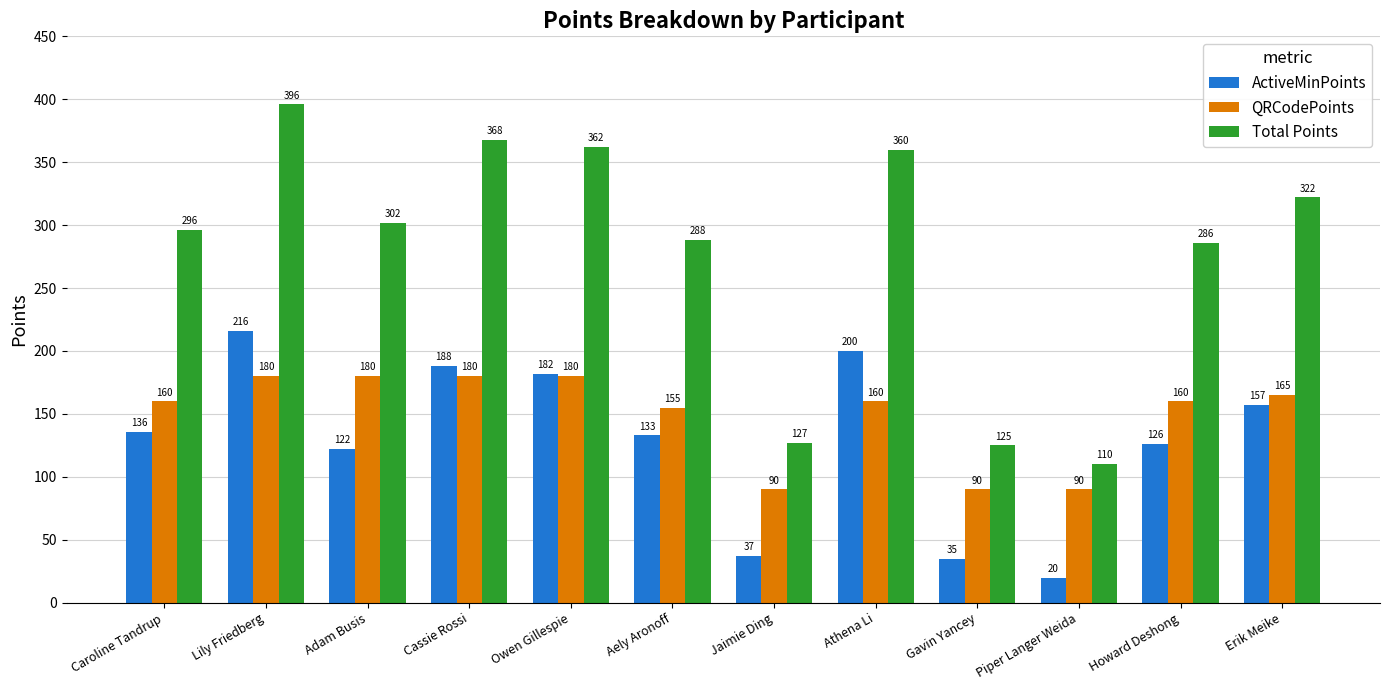

How many bars are there in each group?

3